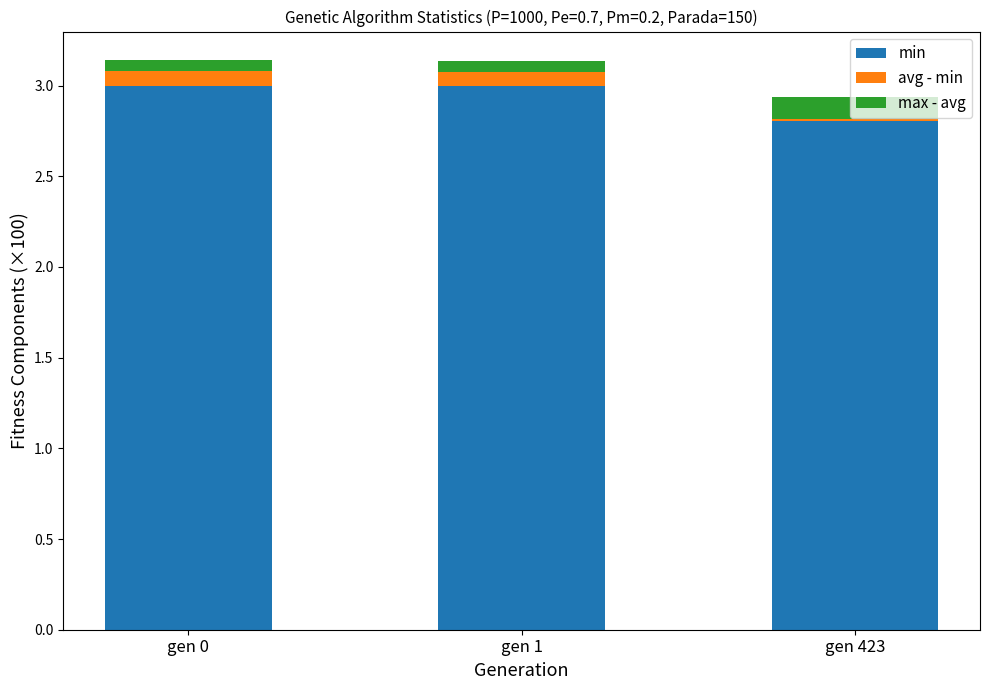

What is the sum of the min values at gen 1 and gen 0?

6.0